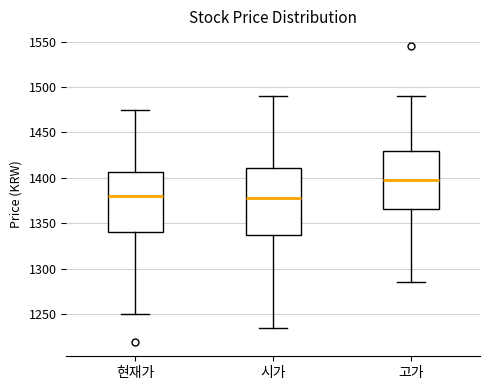

Comparing the boxes themselves (not the whiskers), which one is the tallest?

시가